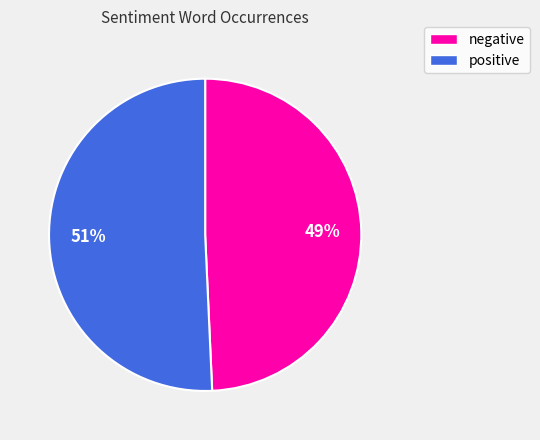

Count the number of slices in the pie.

2